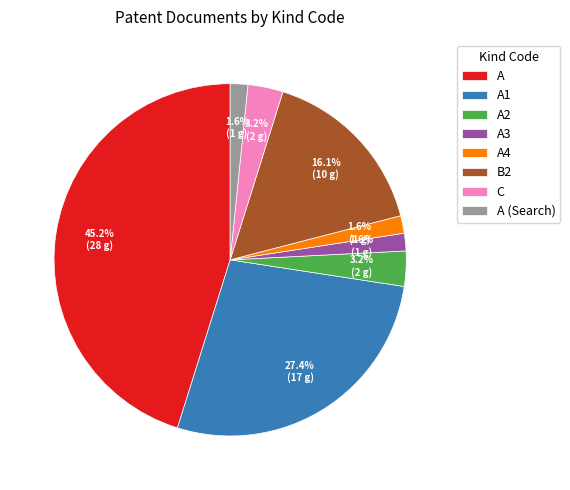

Is it true that A4 is 8% of the pie?

False